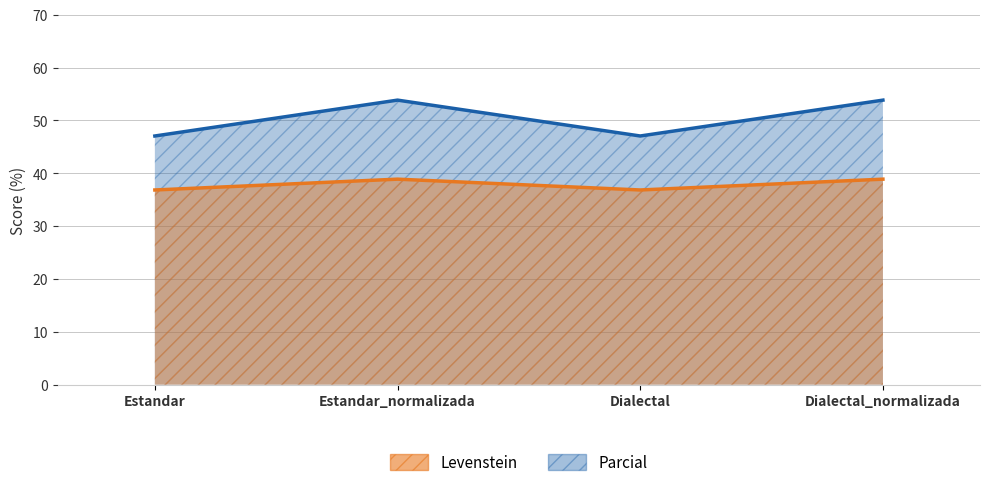

Is the value of Levenstein at Estandar greater than the value of Parcial at Dialectal?

Yes